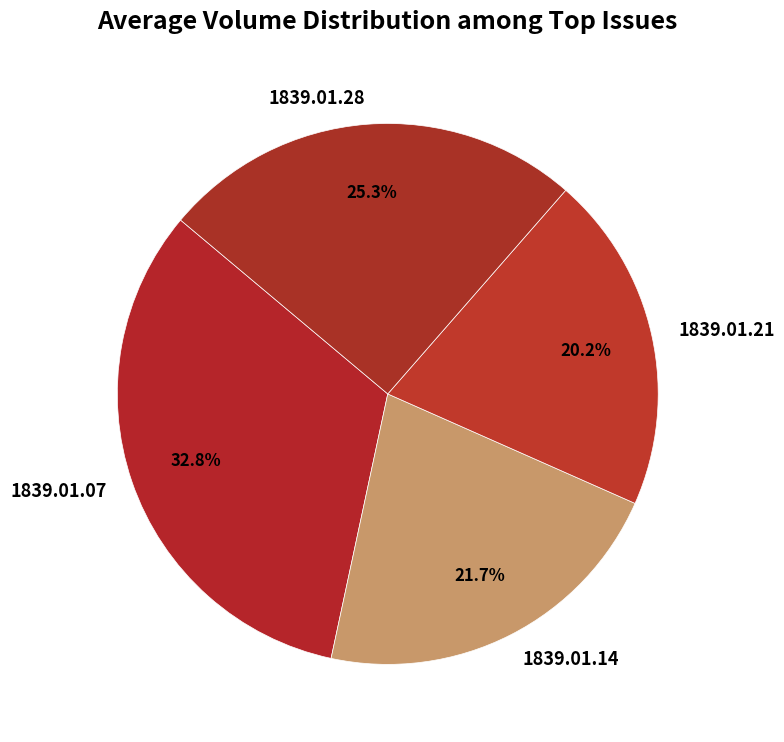

What is the total percentage of 1839.01.28 and 1839.01.21?

45.5%